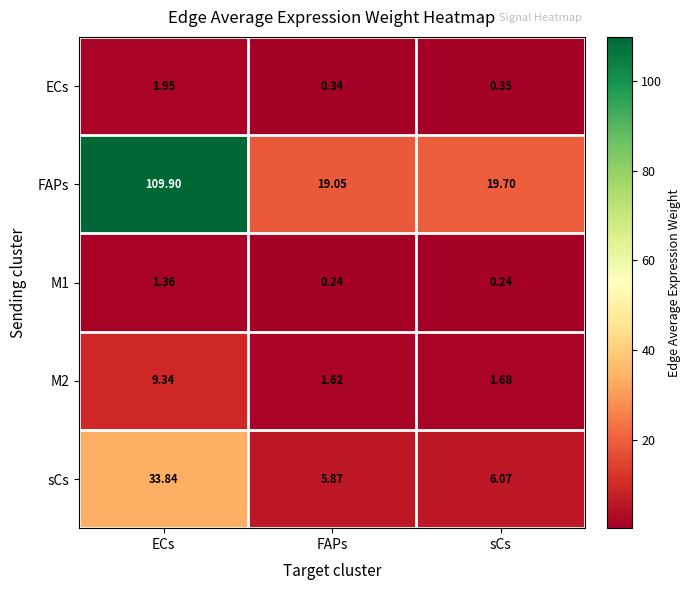

Between ECs and sCs, which series saw the biggest shift?

FAPs